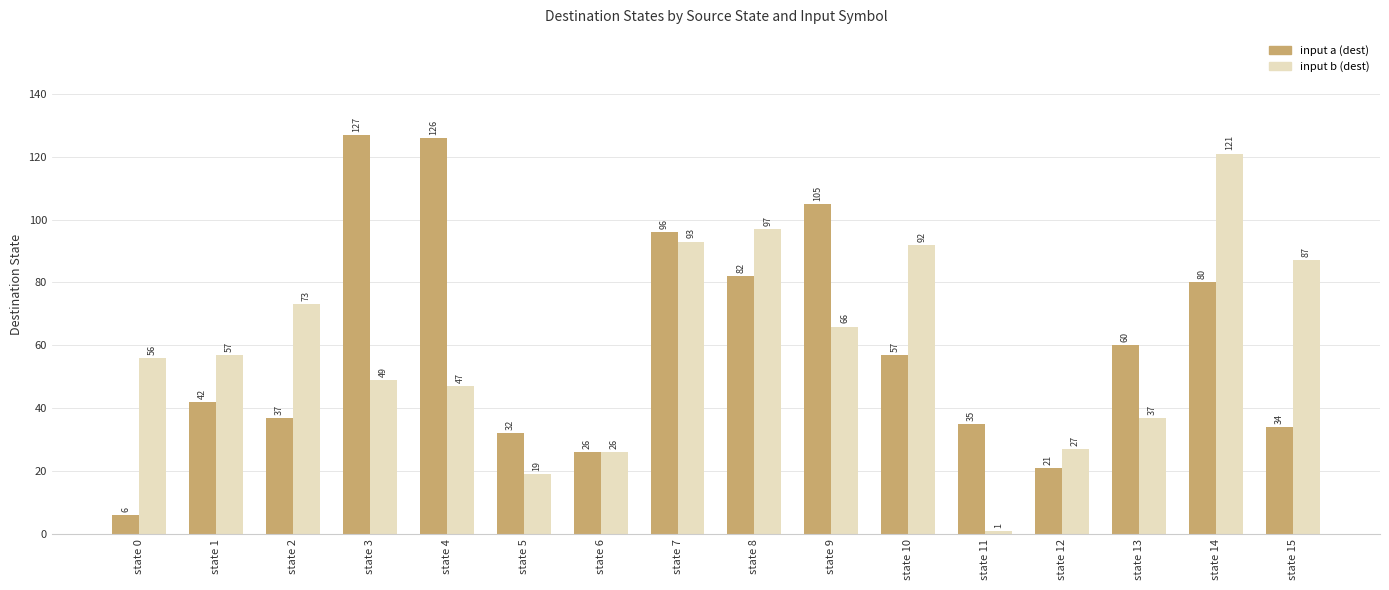

Rank the categories by input a (dest) value from highest to lowest.

state 3, state 4, state 9, state 7, state 8, state 14, state 13, state 10, state 1, state 2, state 11, state 15, state 5, state 6, state 12, state 0